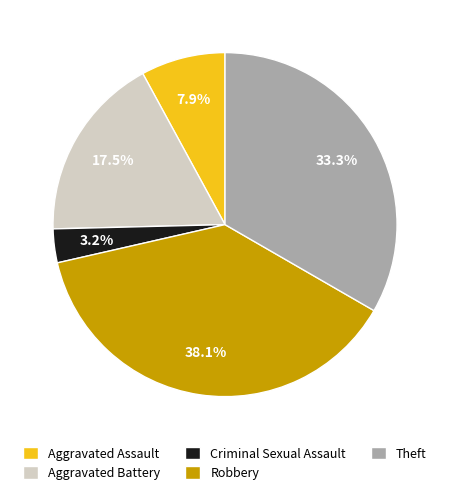

Which category has the biggest portion of the pie?

Robbery